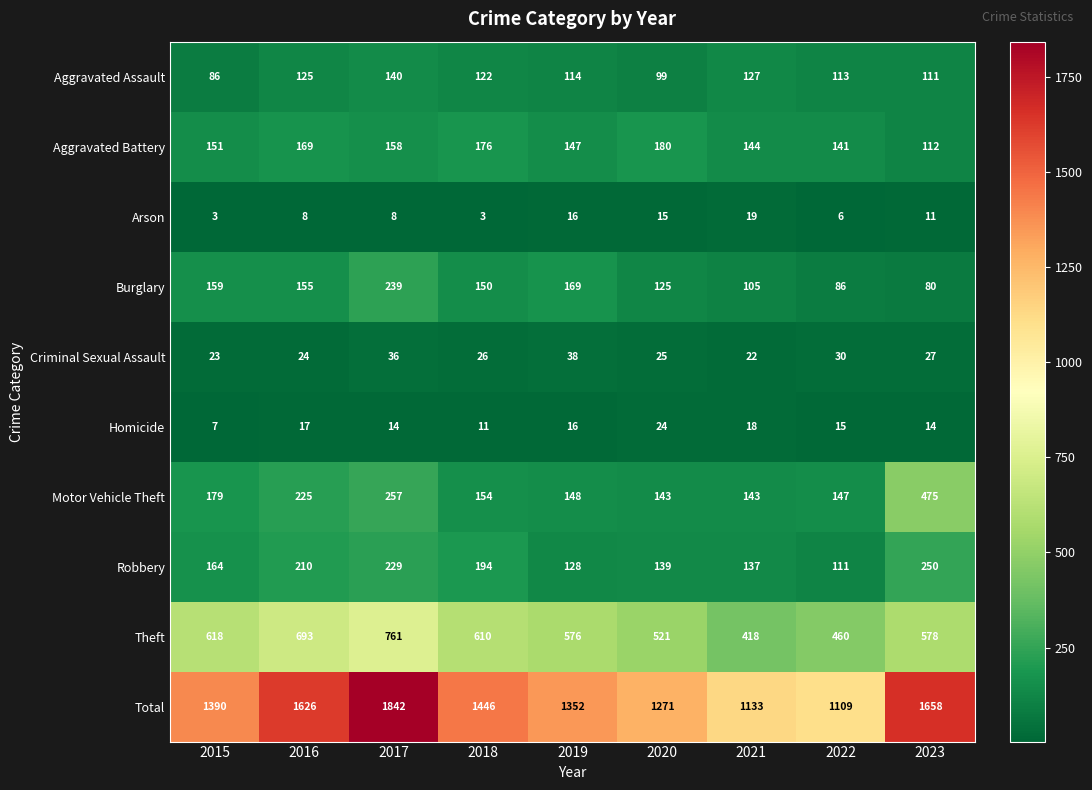

Which category has the lowest value in the Aggravated Assault series?

2015